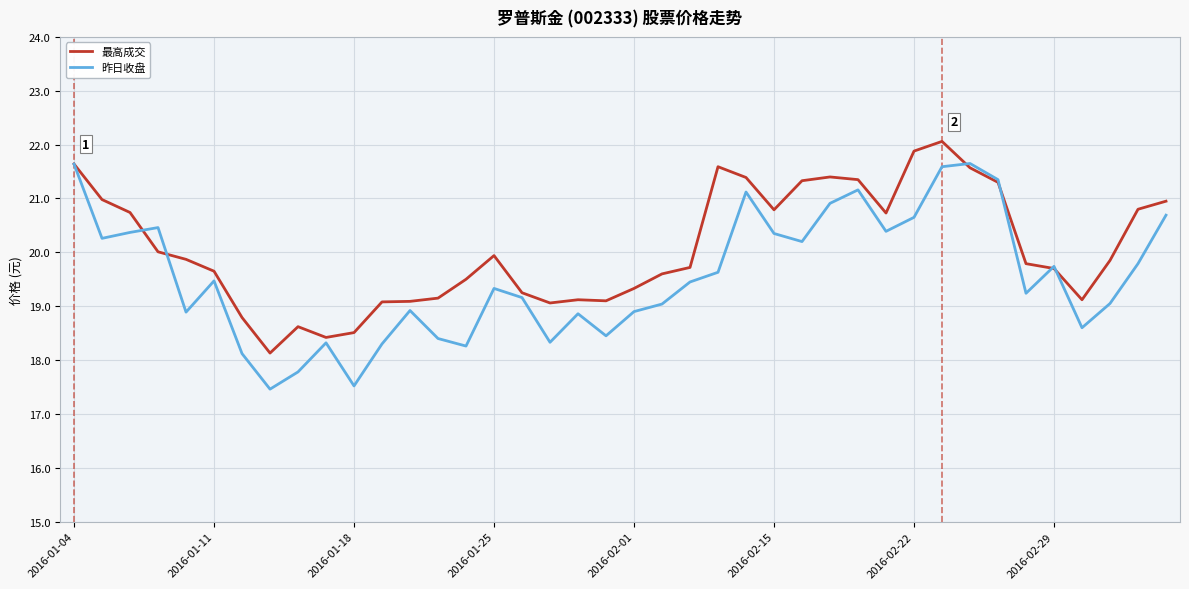

Rank the series by their average value, from lowest to highest.

昨日收盘, 最高成交